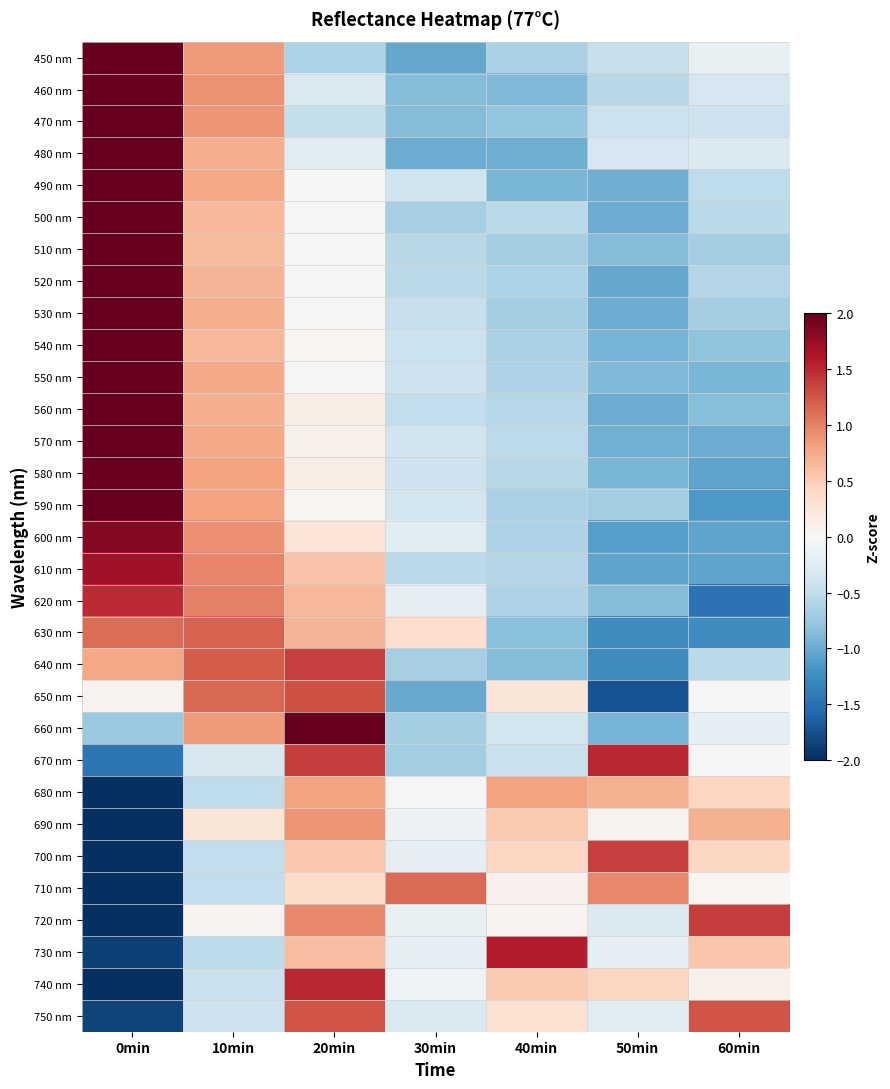

At 30min, list the series in order from smallest to largest.

450 nm, 650 nm, 480 nm, 460 nm, 470 nm, 670 nm, 660 nm, 500 nm, 640 nm, 510 nm, 610 nm, 520 nm, 560 nm, 530 nm, 540 nm, 580 nm, 550 nm, 490 nm, 570 nm, 590 nm, 750 nm, 600 nm, 620 nm, 700 nm, 730 nm, 720 nm, 690 nm, 740 nm, 680 nm, 630 nm, 710 nm